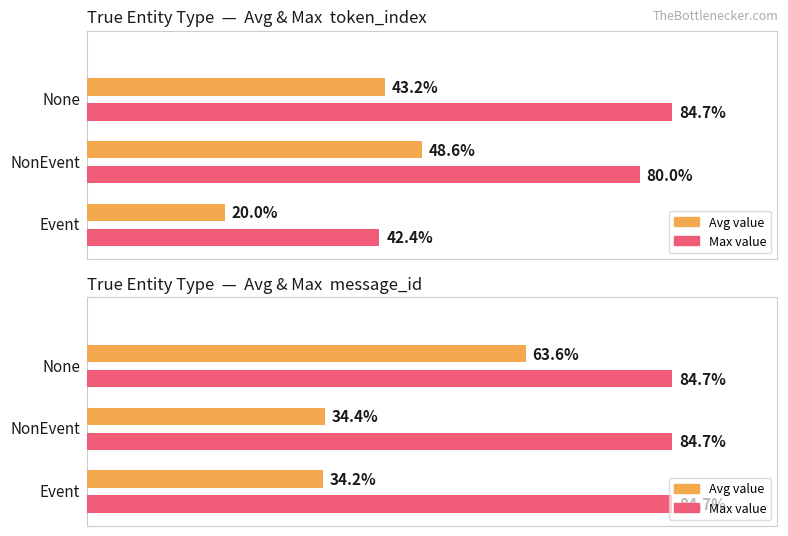

Which series has the largest range (max minus min)?

Avg value